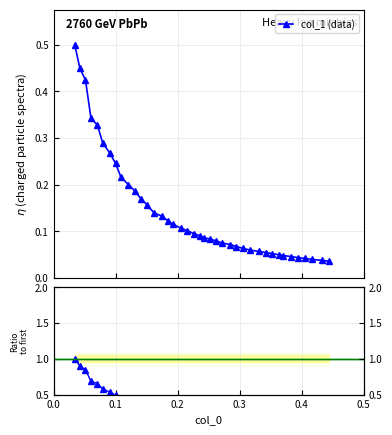

What is the maximum value for col_1 (data)?

0.5